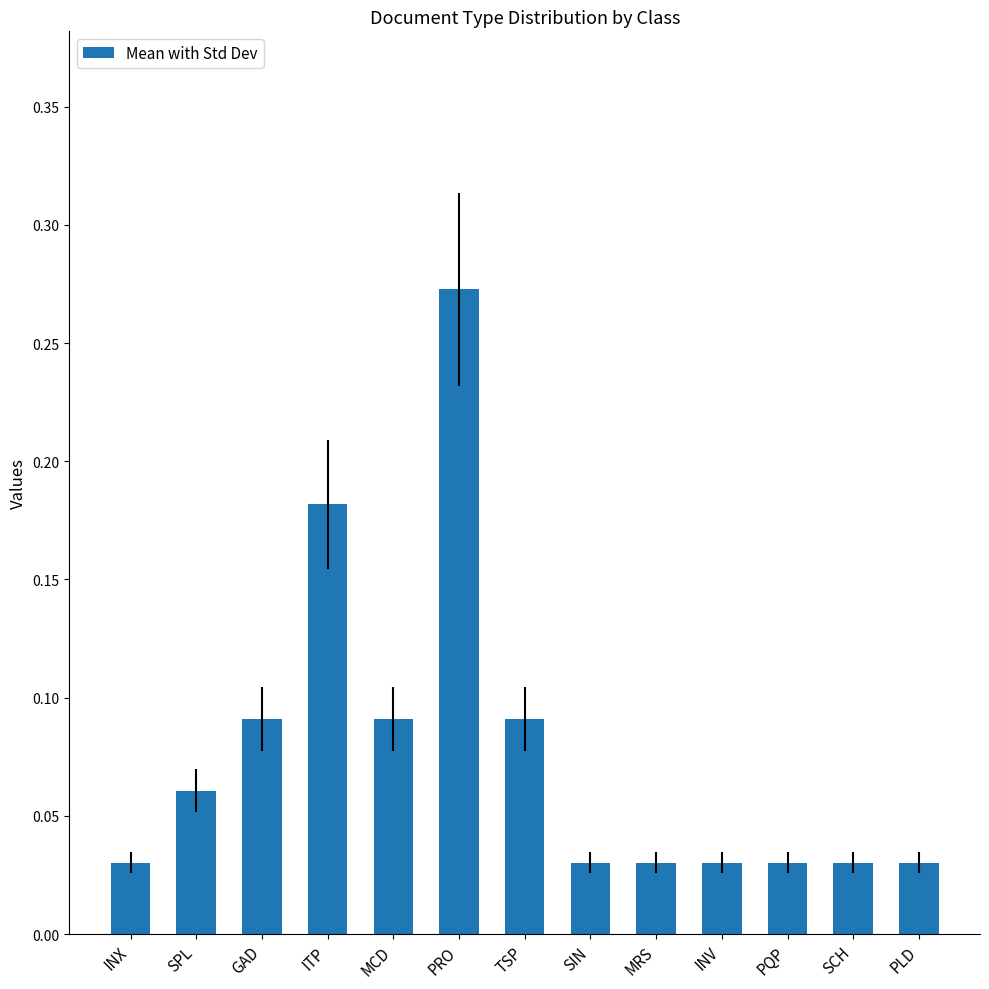

What position from the right is MRS?

5